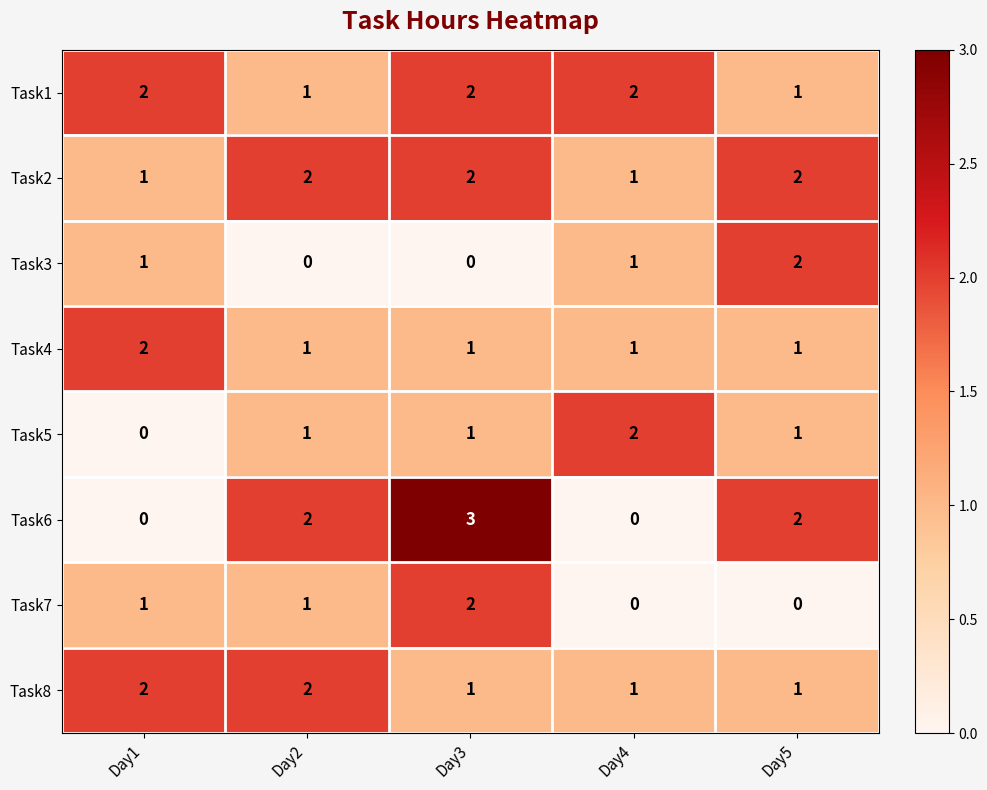

Which label corresponds to the largest value in the chart?

Day3